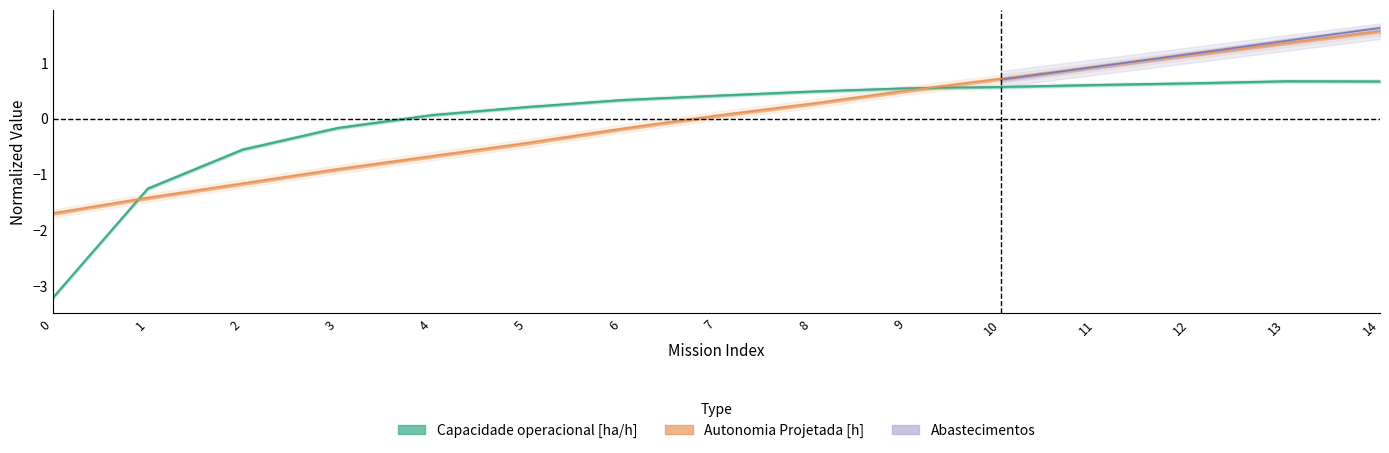

What is the value of the Capacidade operacional [ha/h] point at the 4th from the left?

-0.2